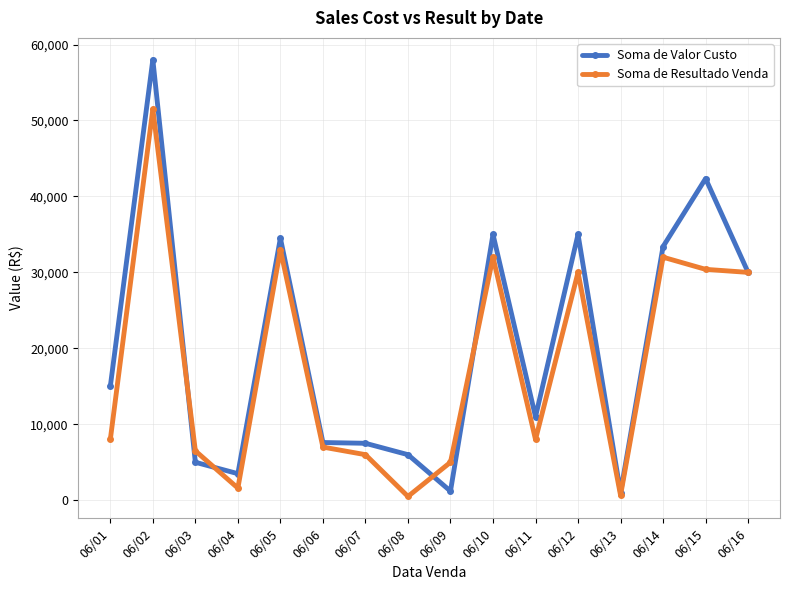

Between 06/03 and 06/16, which series saw the biggest shift?

Soma de Valor Custo